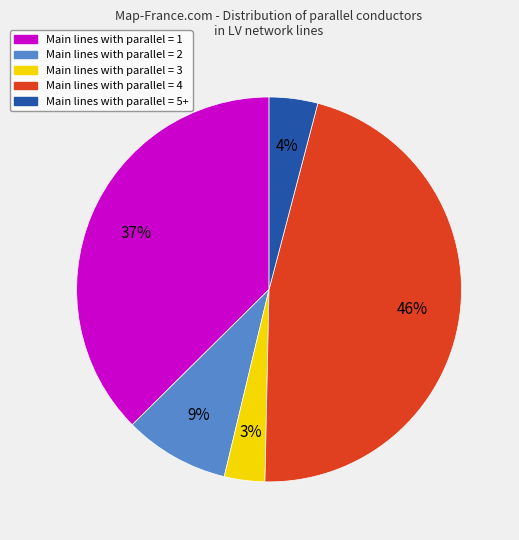

To the nearest percent, what is the difference between the largest and smallest slice percentages?

43%